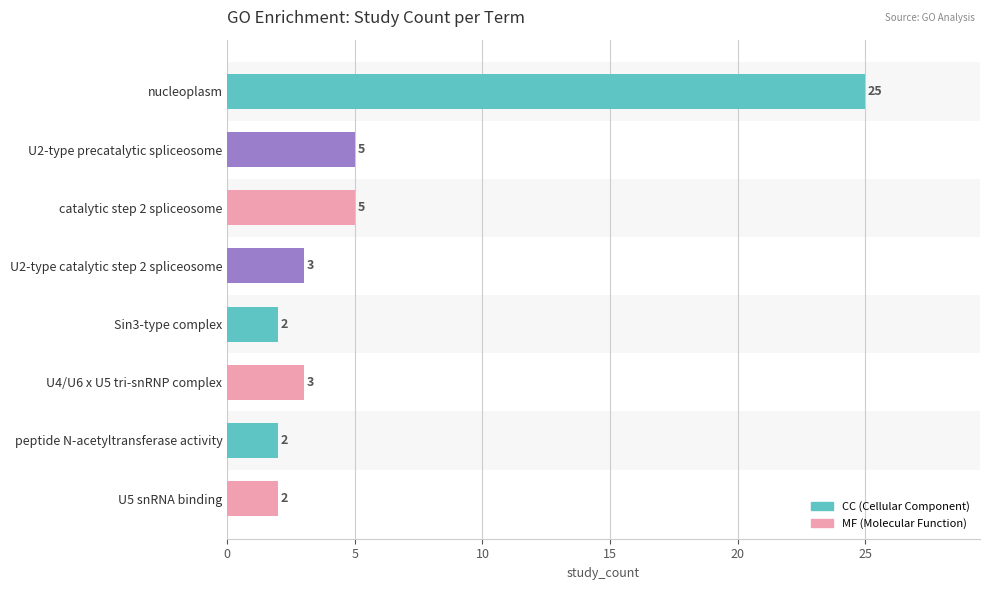

What value does the data have at U2-type precatalytic spliceosome, to the nearest 5?

5